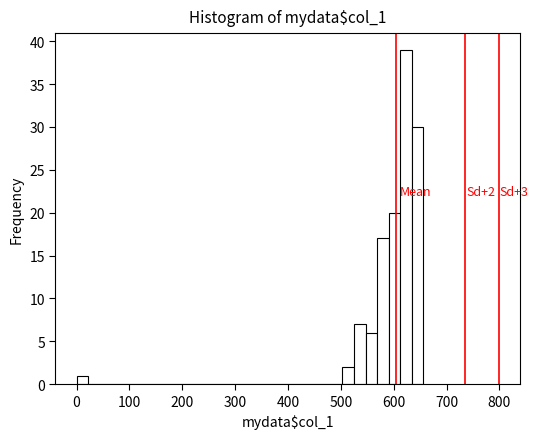

Read against the x-axis, roughly where is the centre of the tallest bar?

620